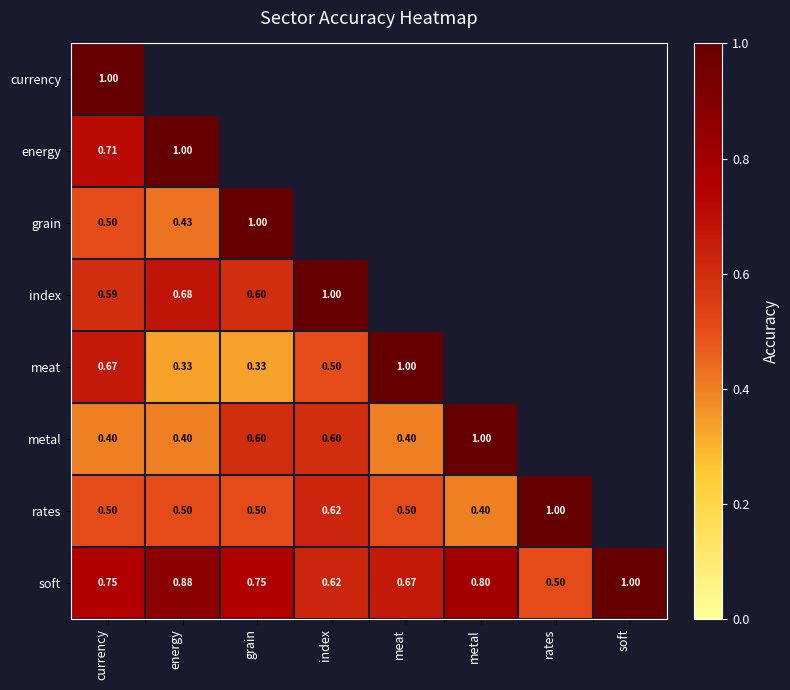

At which label does soft reach its peak?

soft